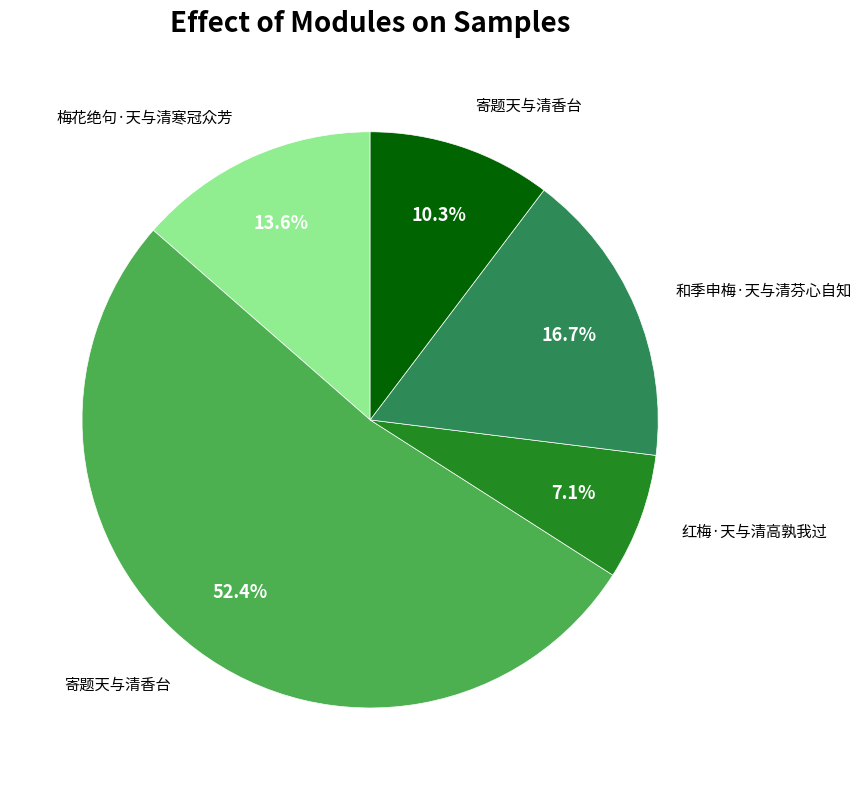

Count the number of slices in the pie.

5